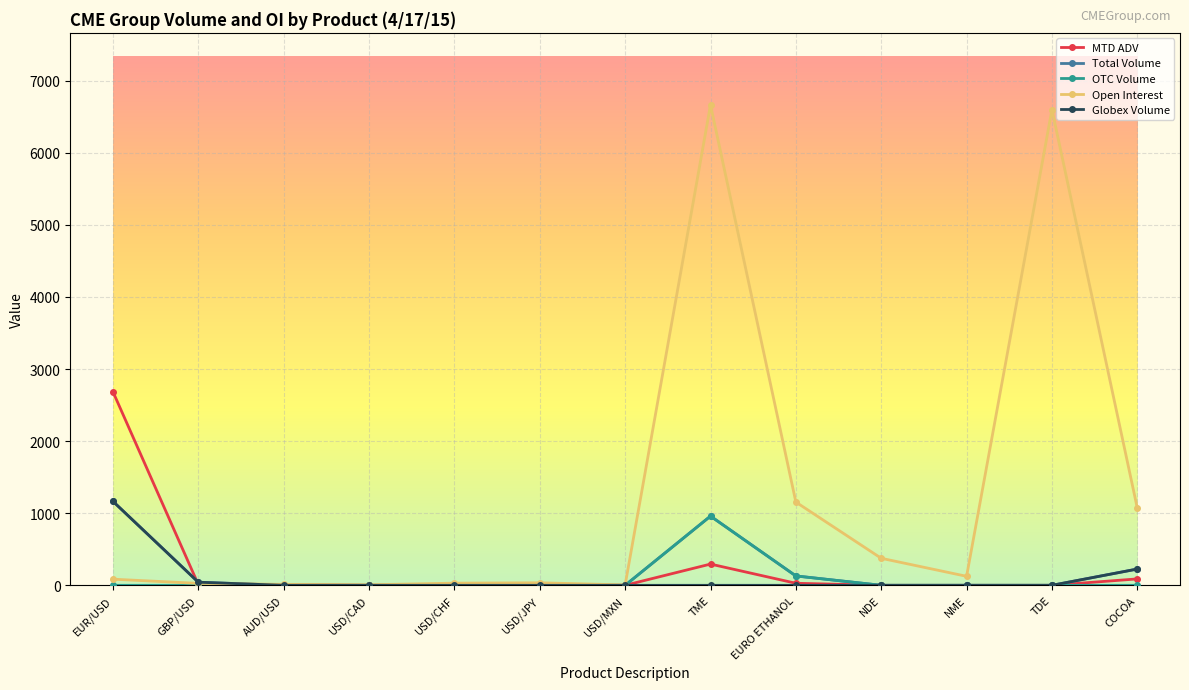

Is it true that Total Volume equals 1362.5 at TME?

False